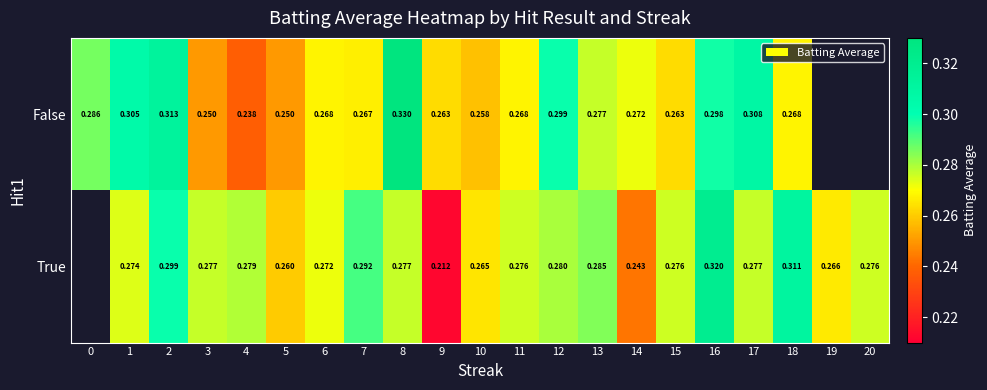

At 2, list the series in order from largest to smallest.

False, True